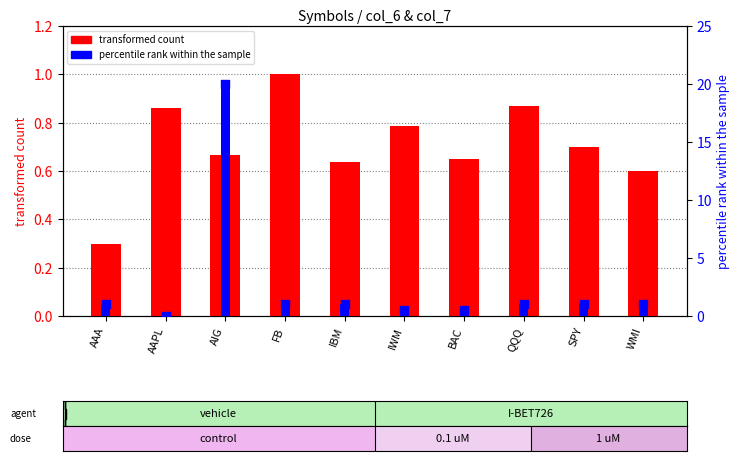

Which series contains the highest Y value?

percentile rank within the sample